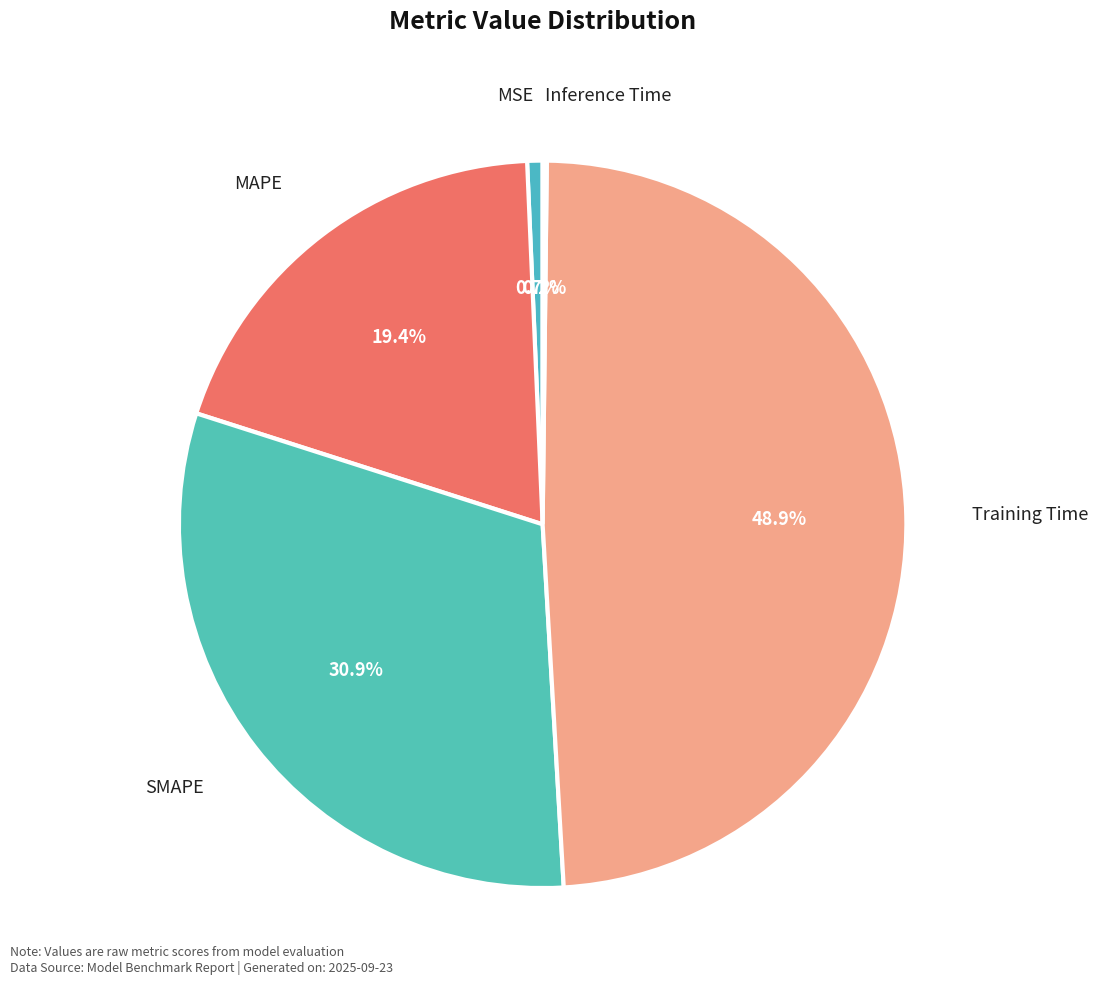

Which category has the biggest portion of the pie?

Training Time